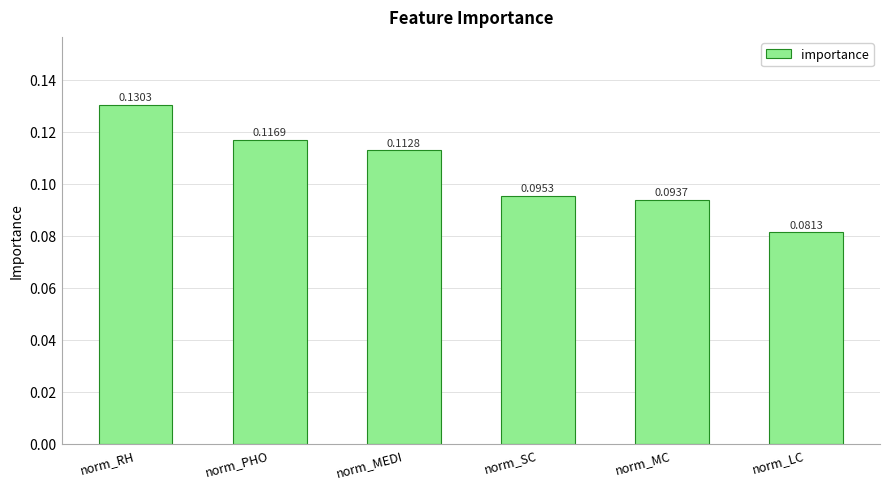

Count the values in the range 0 to 1.

6